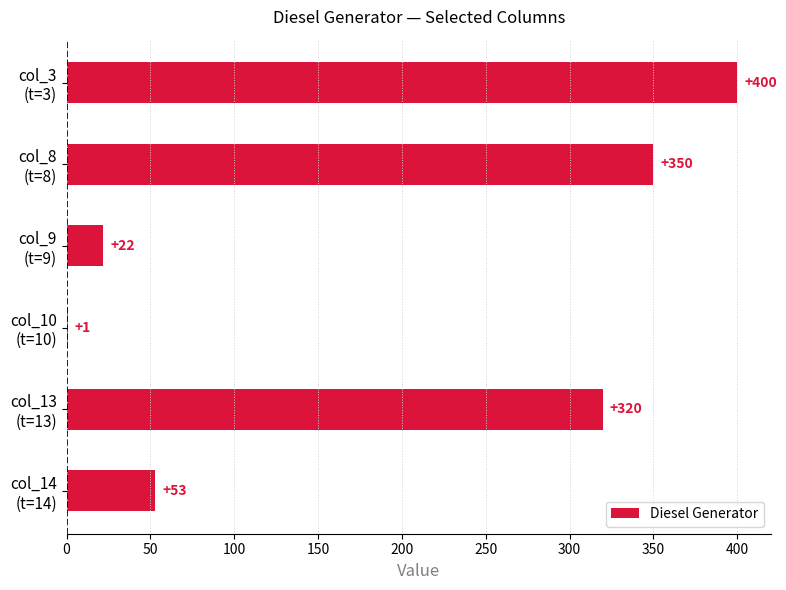

What is the maximum value shown in the chart?

400